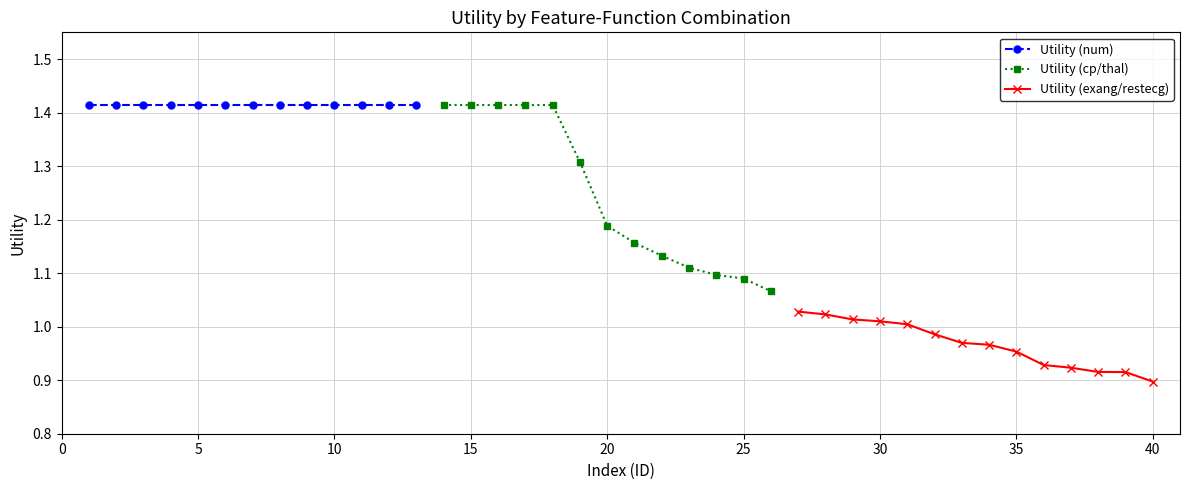

At which category does the chart reach its peak across all series?

1